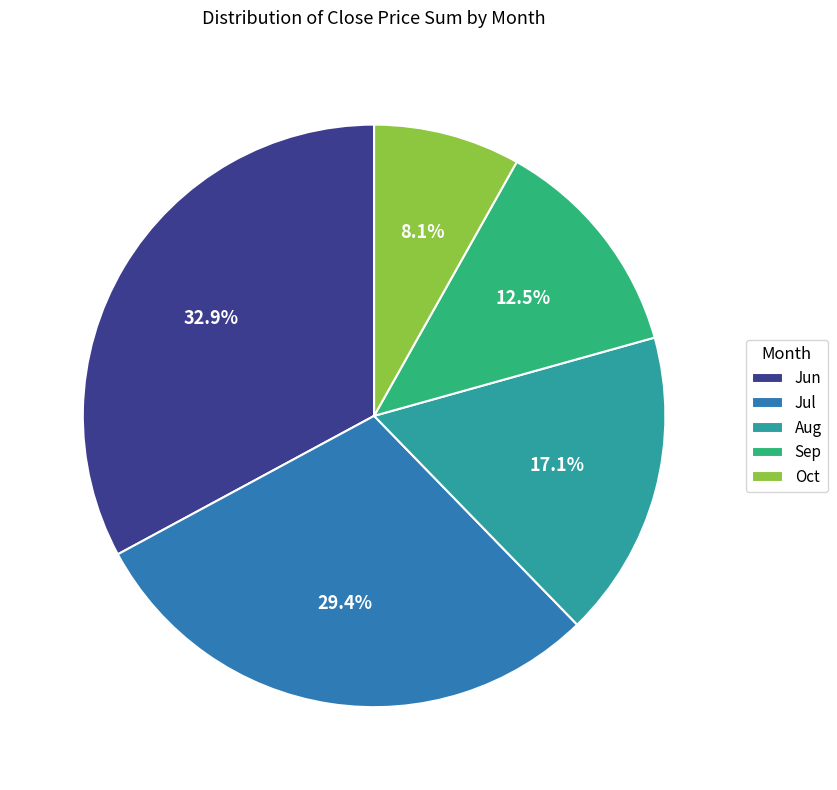

Combined, do Jul and Aug account for over 50%?

No